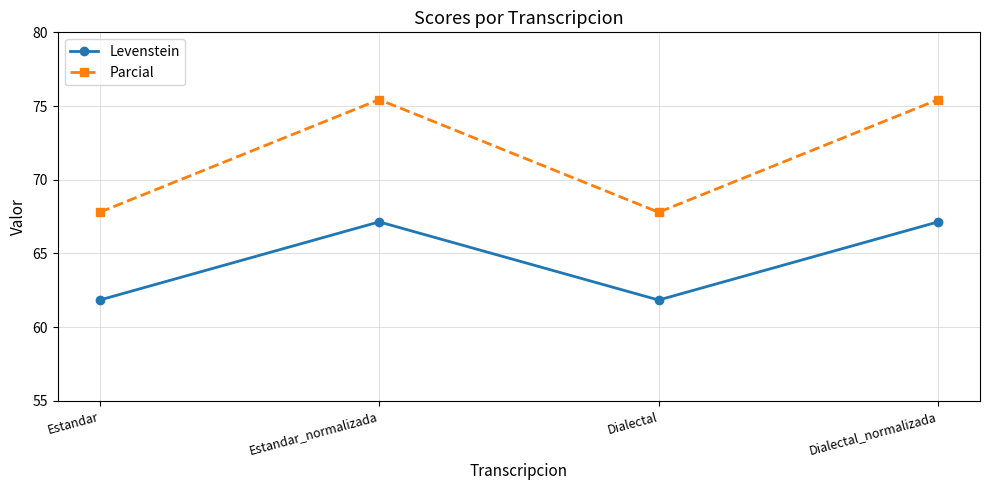

Rank the series at Dialectal_normalizada from highest to lowest value.

Parcial, Levenstein